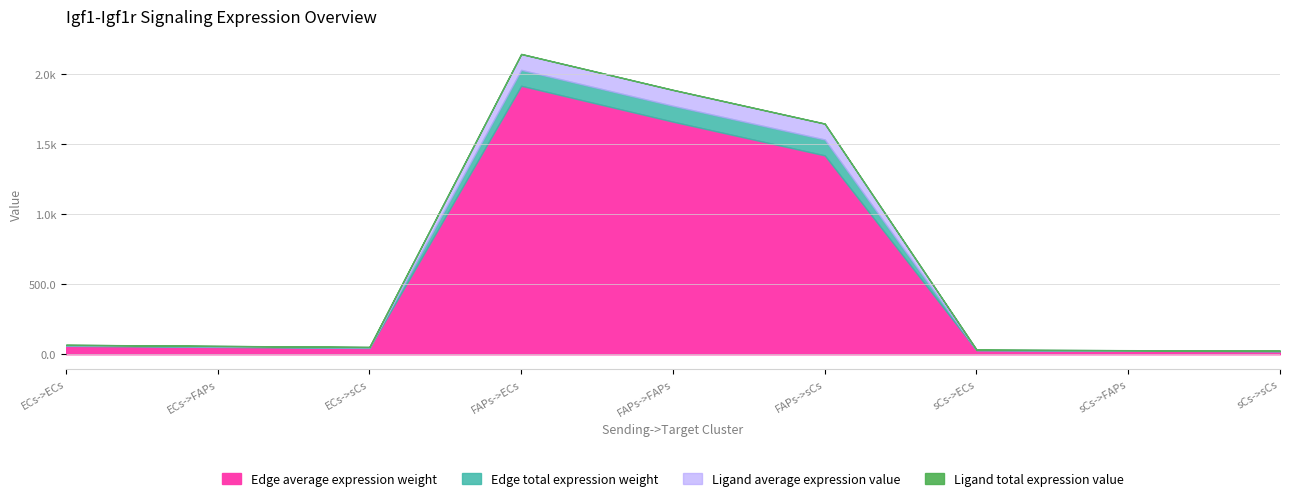

What is the difference between the second highest and second lowest values in the Edge average expression weight series?

1633.5